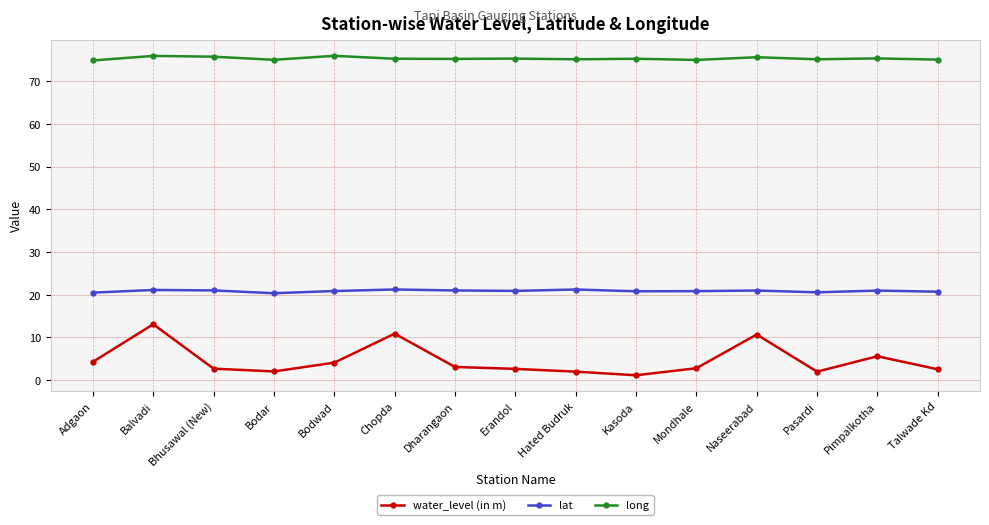

In long, how many points are lower than both neighbors (excluding endpoints)?

5